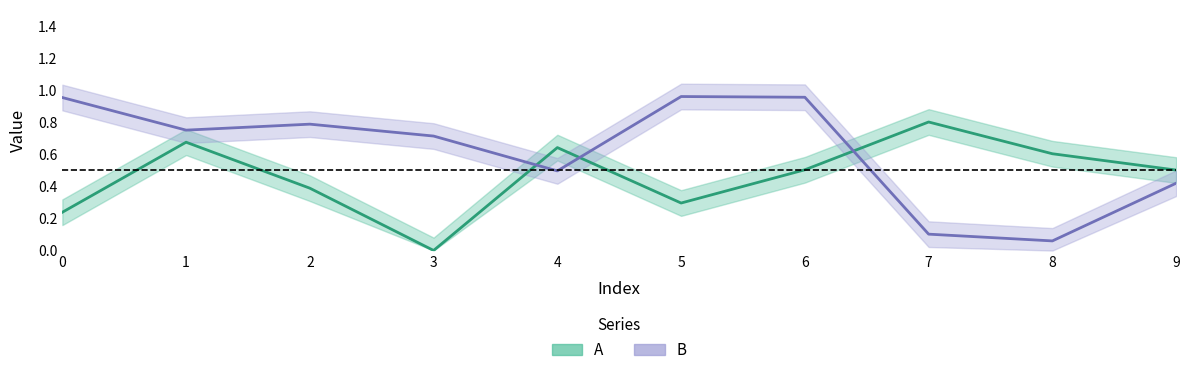

Reading right to left, extract all data points from this chart.

A: 9=0.5	8=0.6	7=0.8	6=0.5	5=0.3	4=0.6	3=0.0	2=0.4	1=0.7	0=0.2
B: 9=0.4	8=0.1	7=0.1	6=1.0	5=1.0	4=0.5	3=0.7	2=0.8	1=0.8	0=1.0